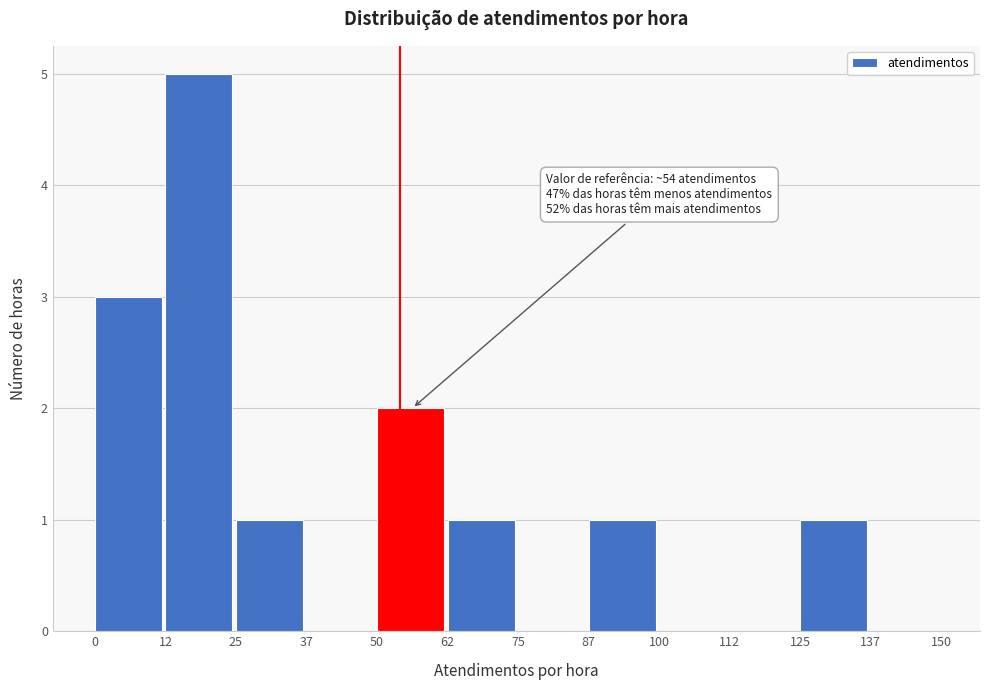

Over which range of the x-axis is the bar tallest?

12 to 25